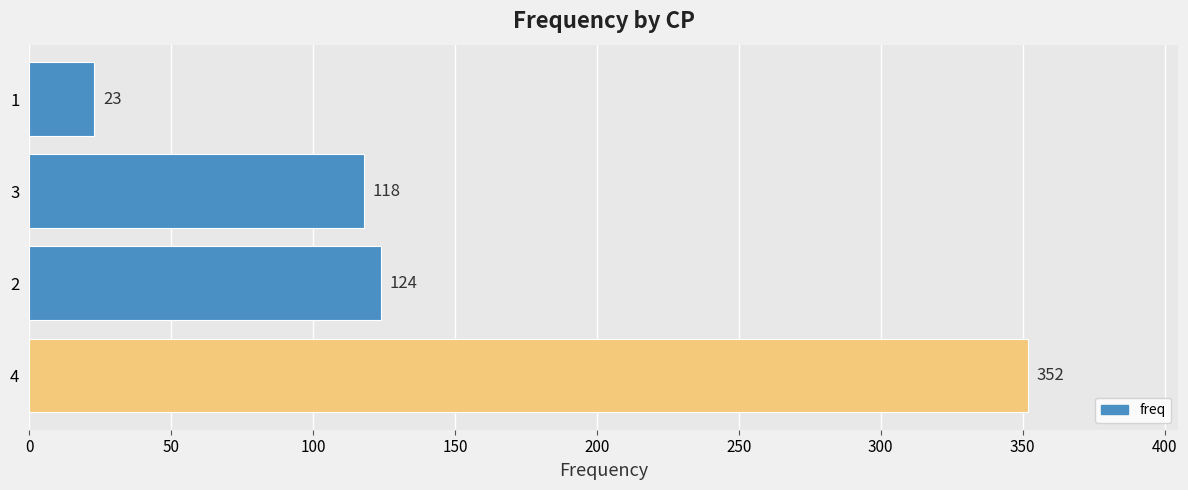

How many bars are there in total?

4